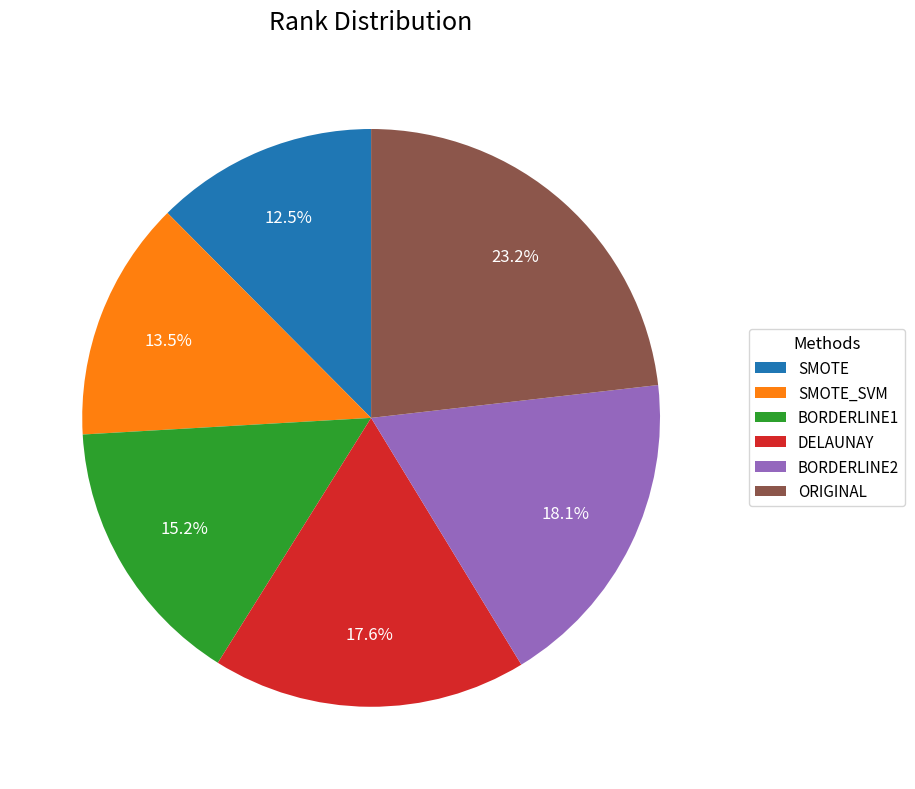

To the nearest percent, what portion does ORIGINAL represent?

23%